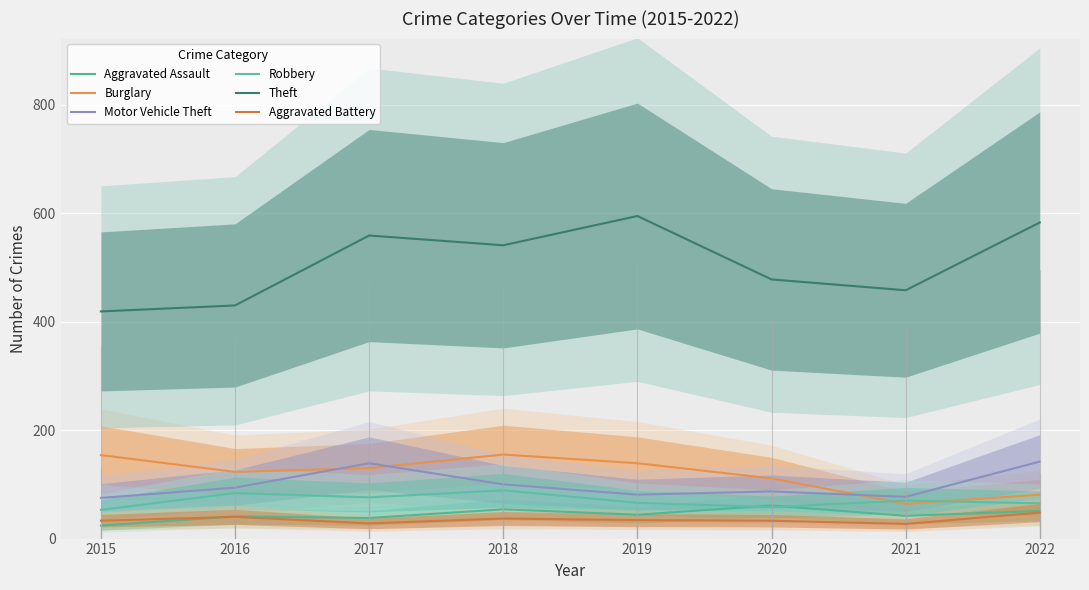

The value of Robbery at 2015 is 36. True or false?

False